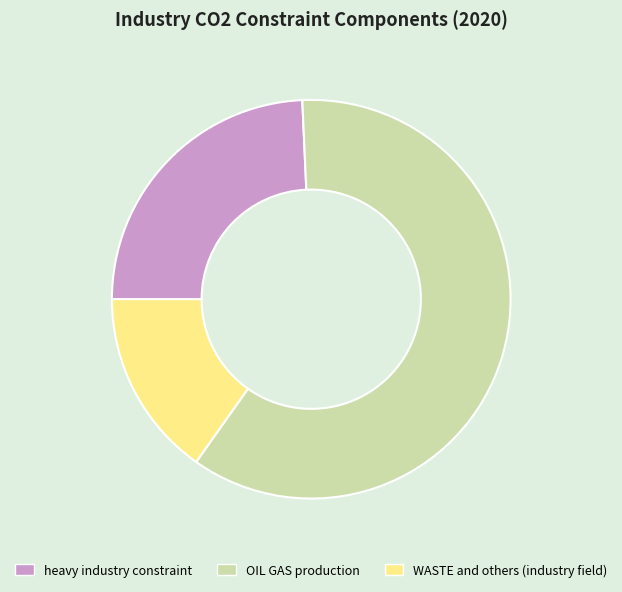

Which category has the biggest portion of the pie?

OIL GAS production